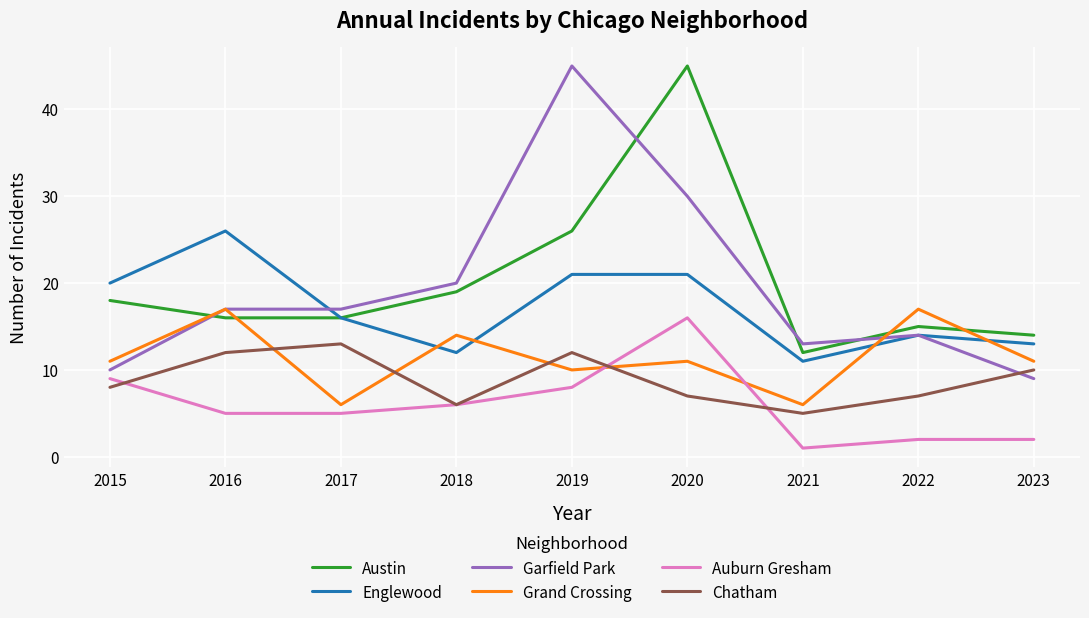

True or false: Chatham and Austin cross at least once.

False